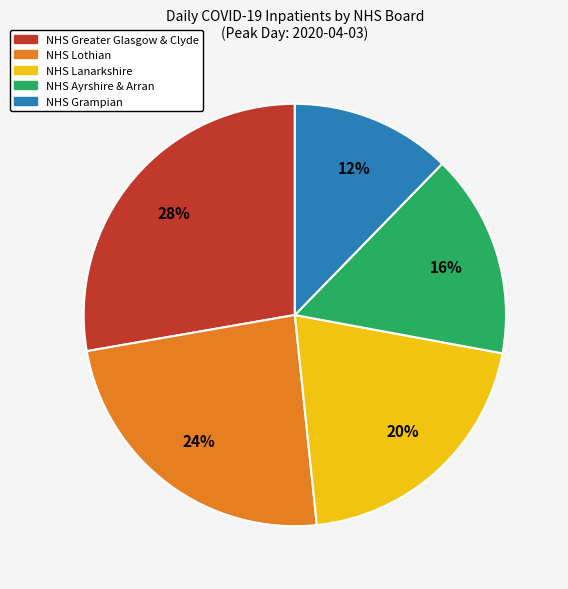

Is NHS Grampian the majority of the pie?

No